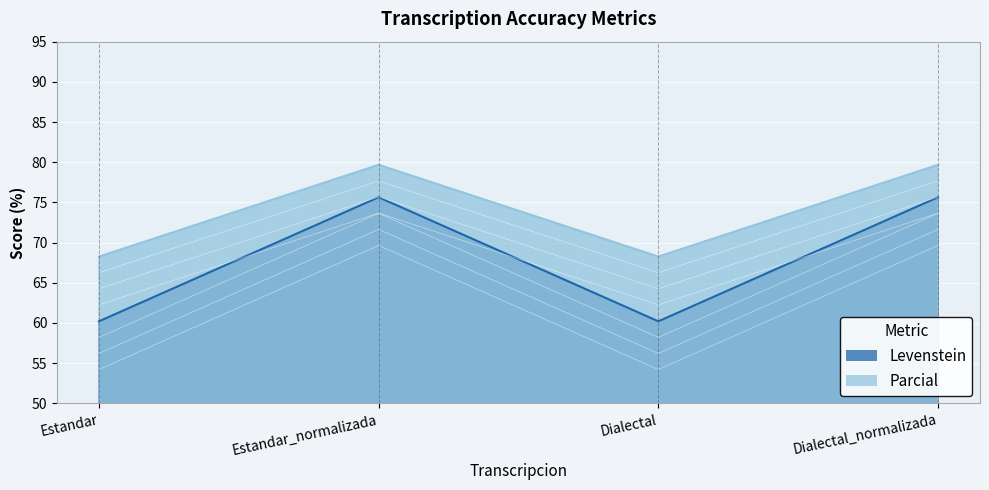

What position from the right is Estandar_normalizada?

3